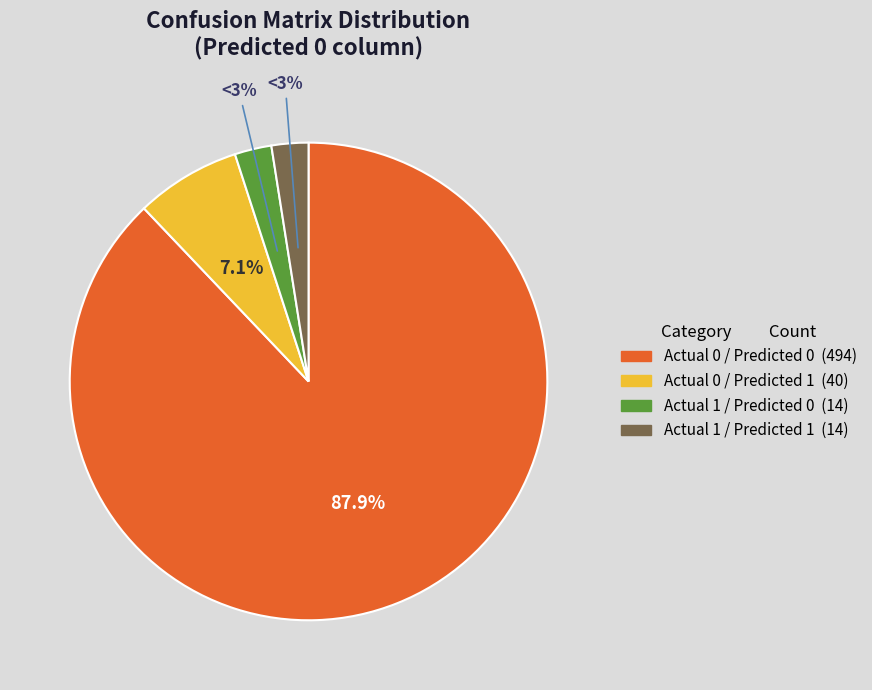

Combined, do Actual 0 / Predicted 0 and Actual 1 / Predicted 0 account for over 50%?

Yes